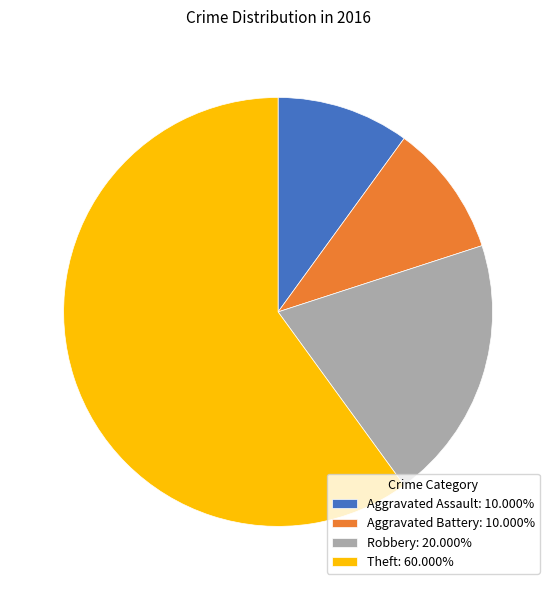

What is the ratio of the value at Robbery: 20.000% to the value at Aggravated Battery: 10.000%?

2.0